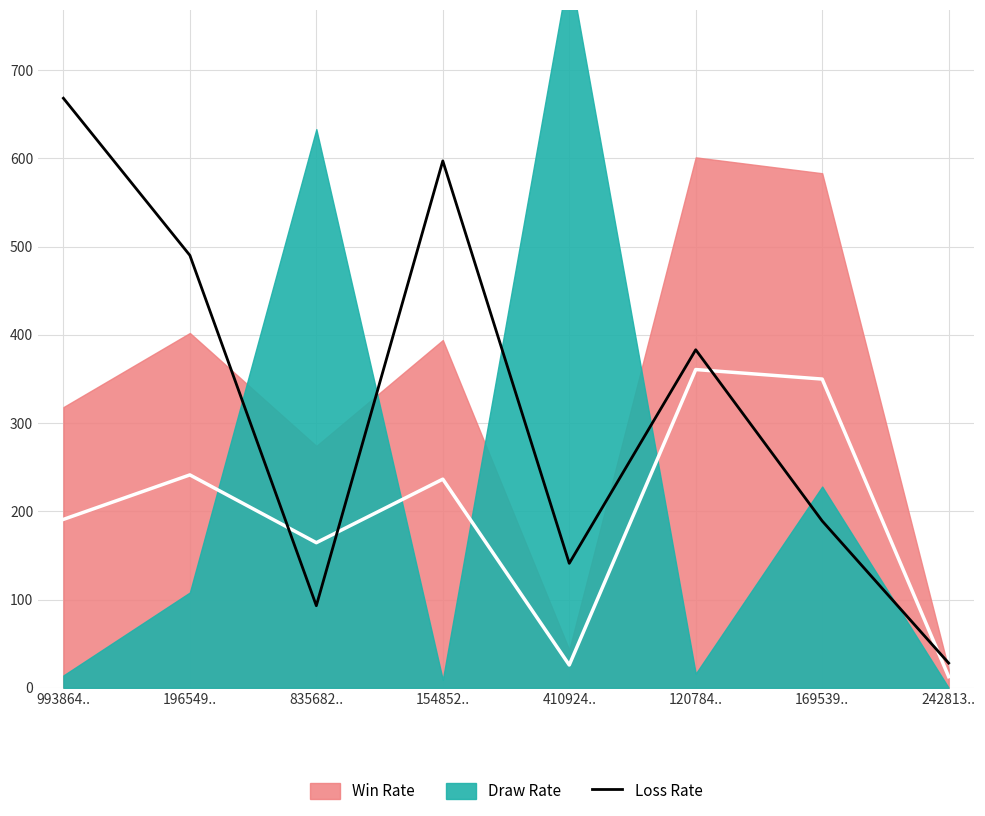

The chart shows a value of 43 at 242813... True or false?

False